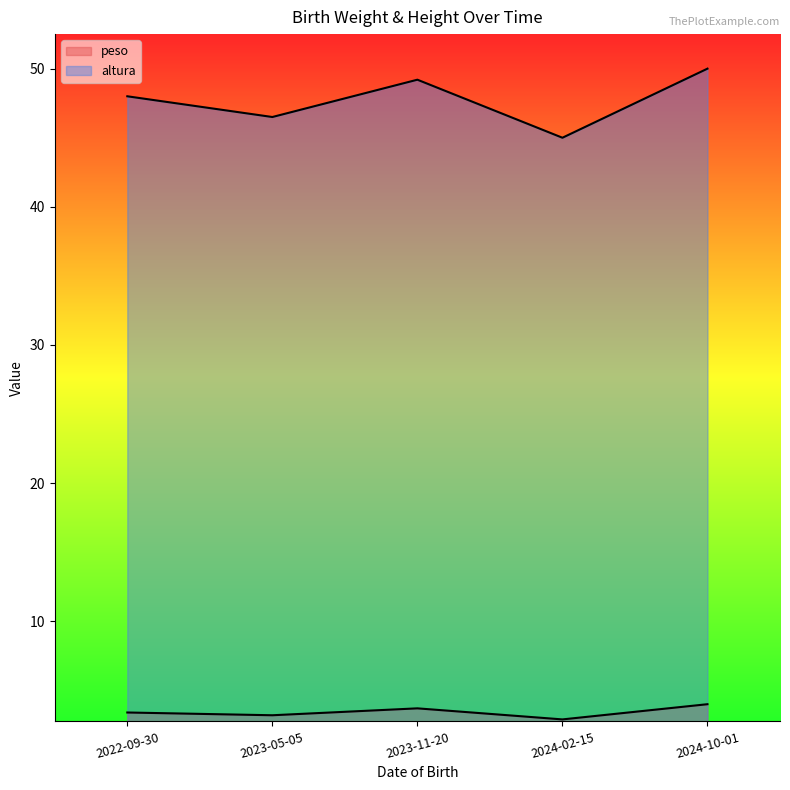

Which series has the largest range (max minus min)?

altura